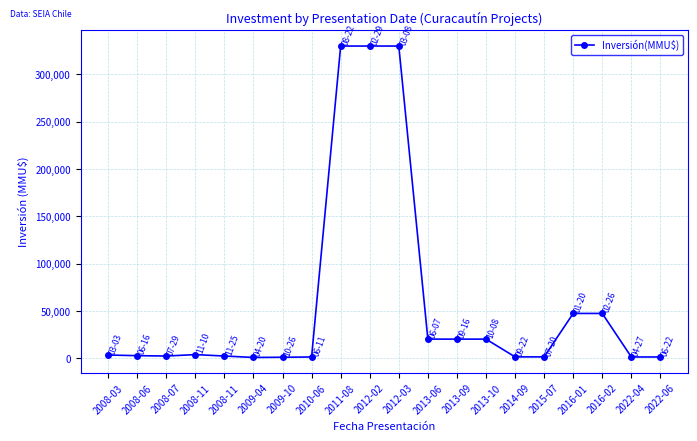

Count the number of data series in this chart.

1